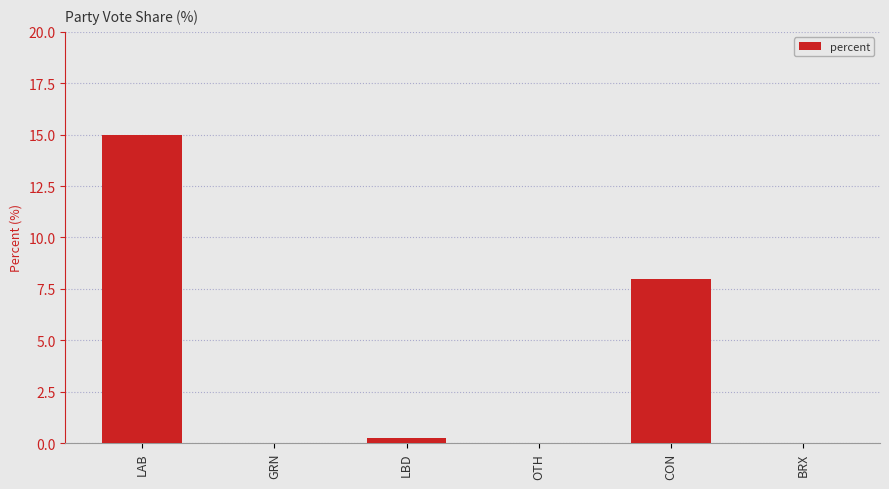

What is the sum of all values?

23.2